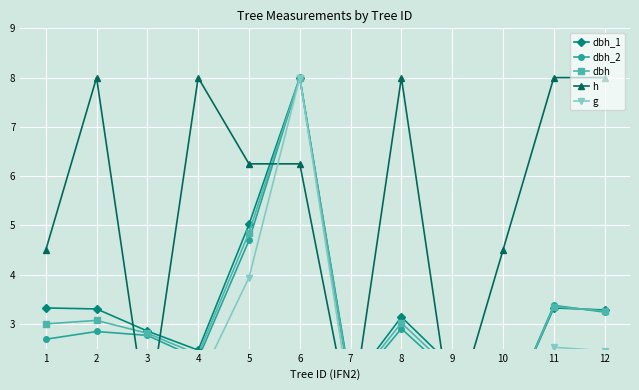

True or false: dbh and g cross at least once.

False